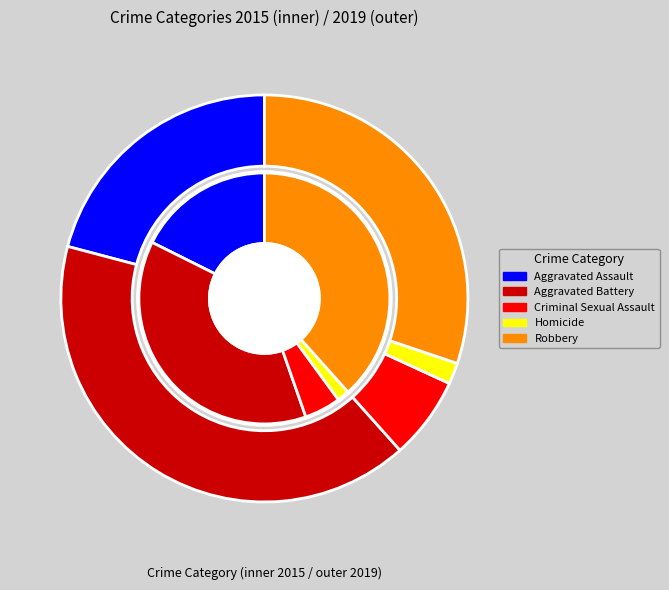

Combined, do Robbery and Aggravated Assault account for over 50%?

Yes